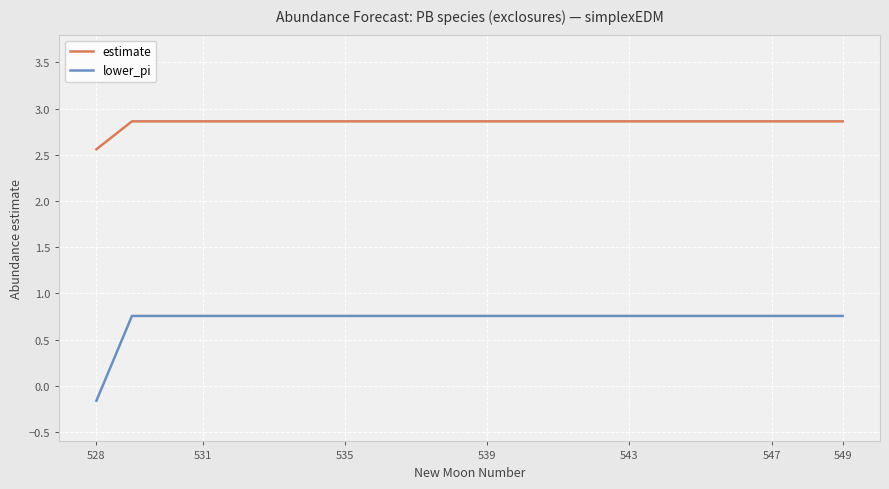

What is the greatest value displayed?

2.9